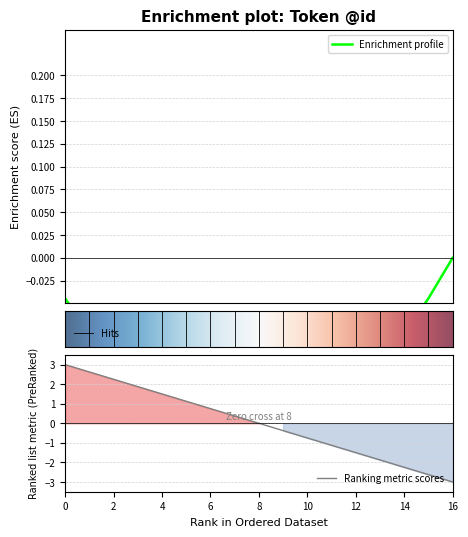

List the labels in order of value, smallest first.

16, 15, 14, 13, 12, 11, 10, 9, 8, 7, 6, 5, 4, 3, 2, 1, 0